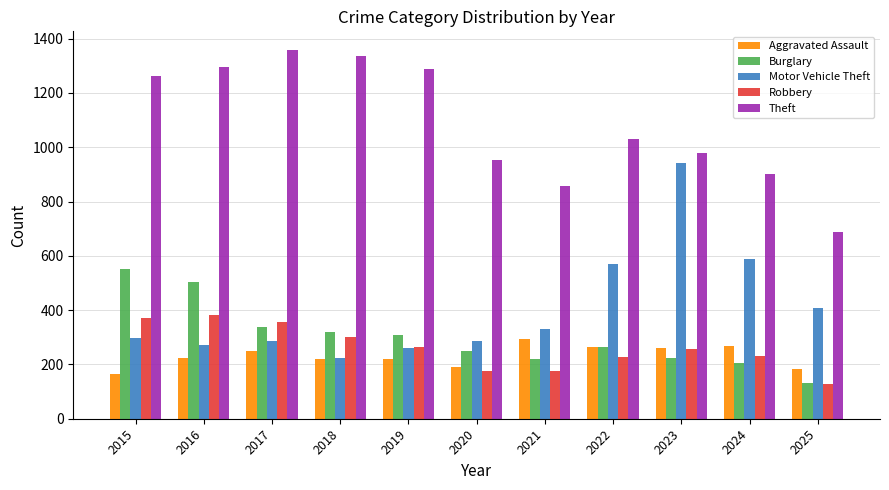

True or false: Robbery has a value of 413 at 2023.

False